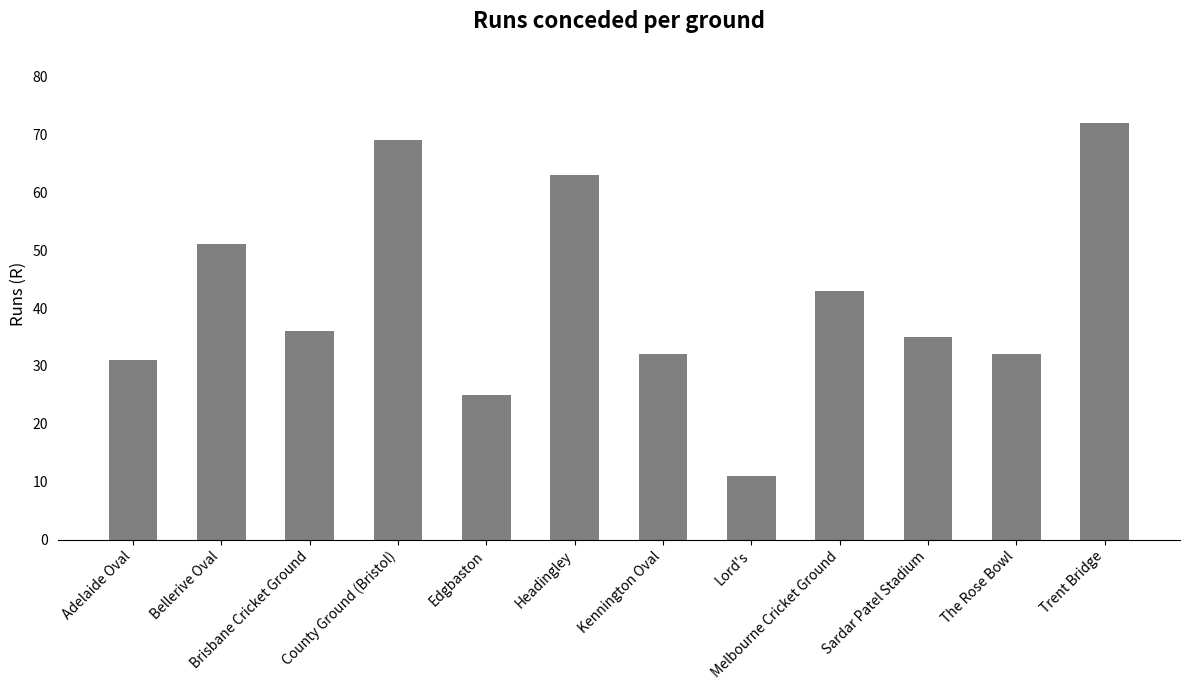

What position from the left is Trent Bridge?

12